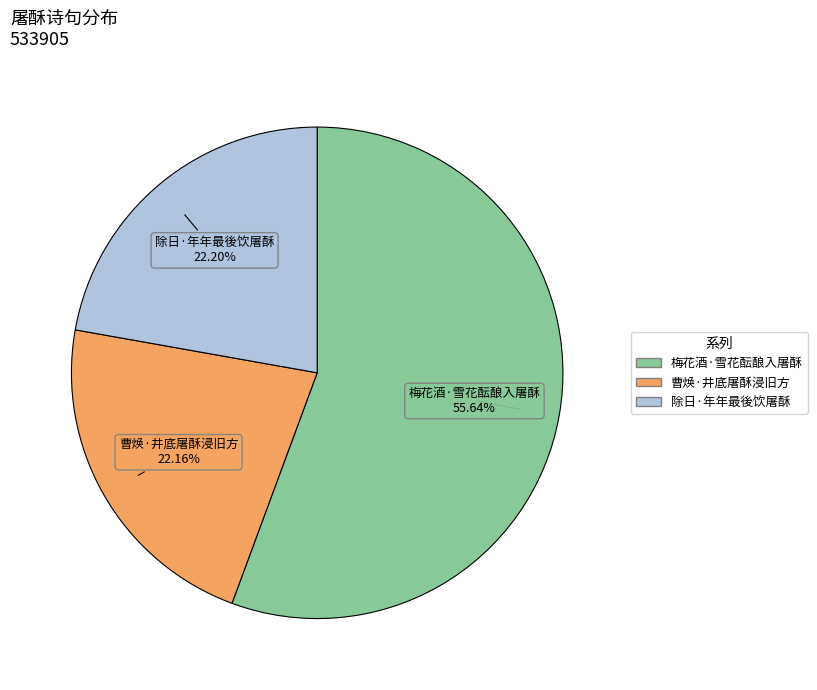

Approximately how many times larger is the value at 除日·年年最後饮屠酥 compared to 梅花酒·雪花酝酿入屠酥?

0.4